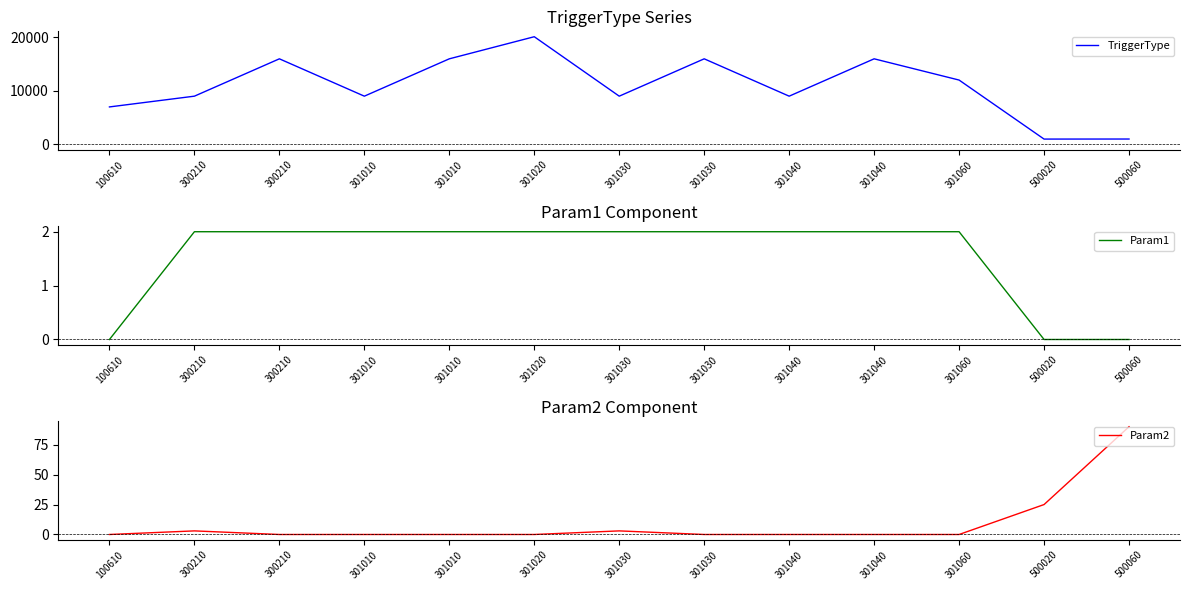

What is the sum of all TriggerType values?

141390